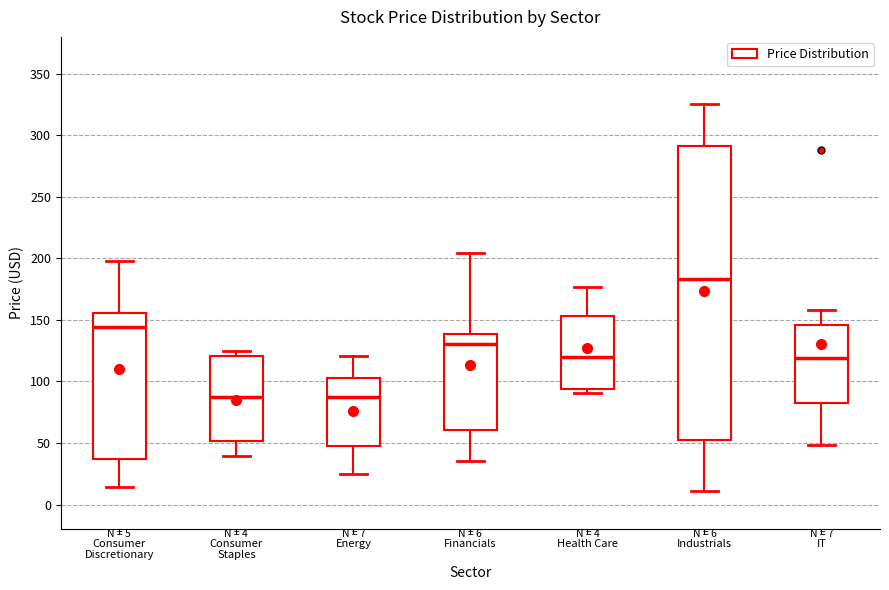

Comparing the boxes themselves (not the whiskers), which one is the tallest?

Industrials